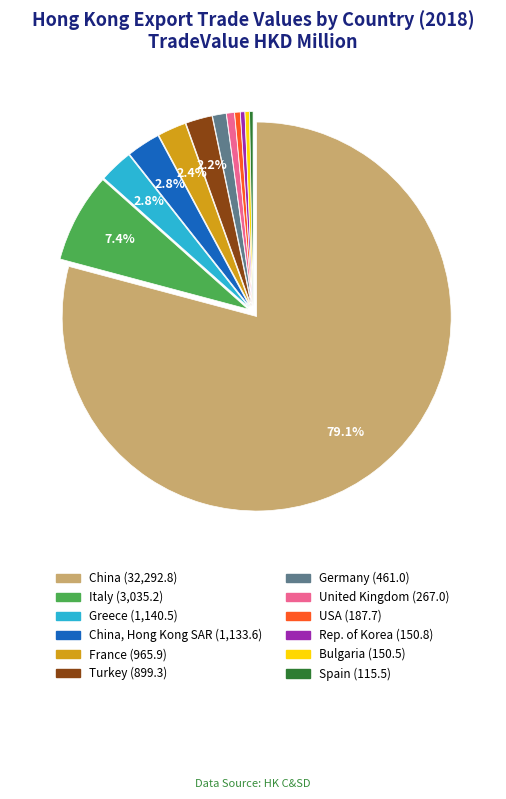

Does any single category account for the majority?

Yes